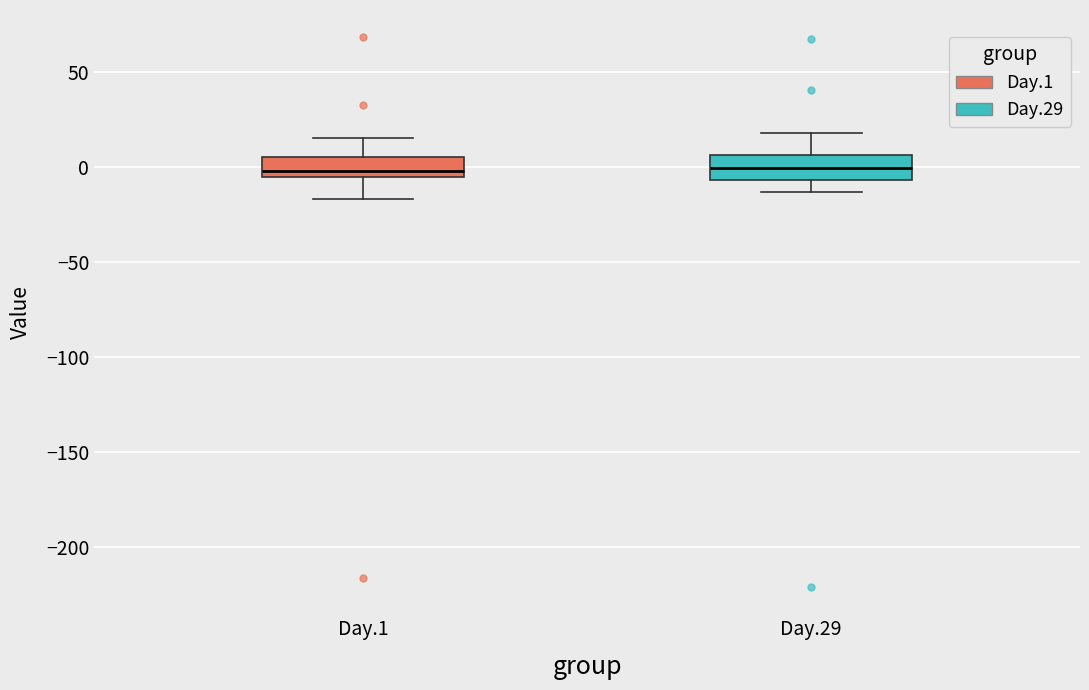

Where is the lower edge of the box for Day.29 on the y-axis? The values are not printed on the chart, so give them approximately, as read against the axis.

-5